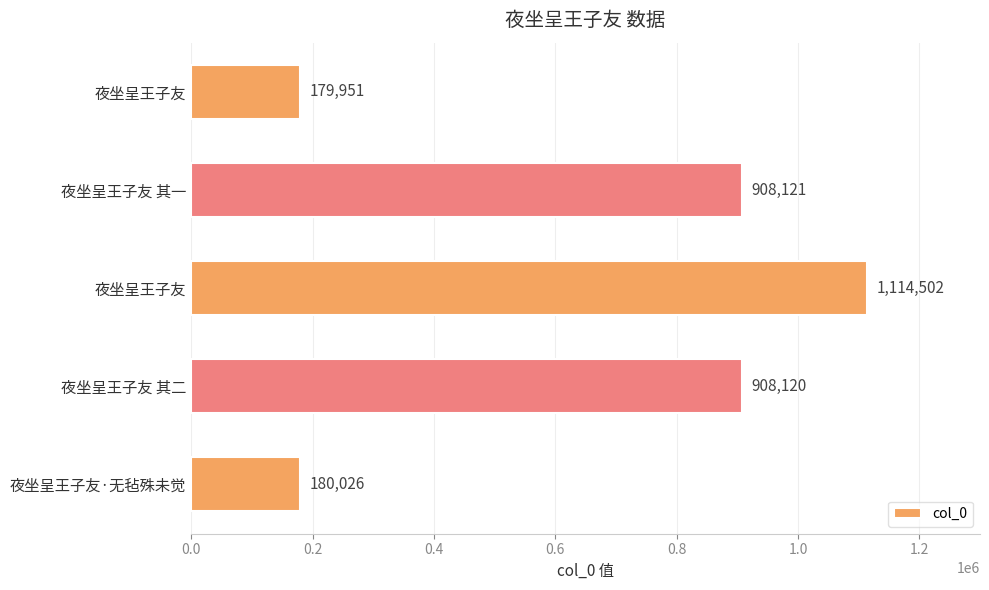

How many data points are less than 908120?

2